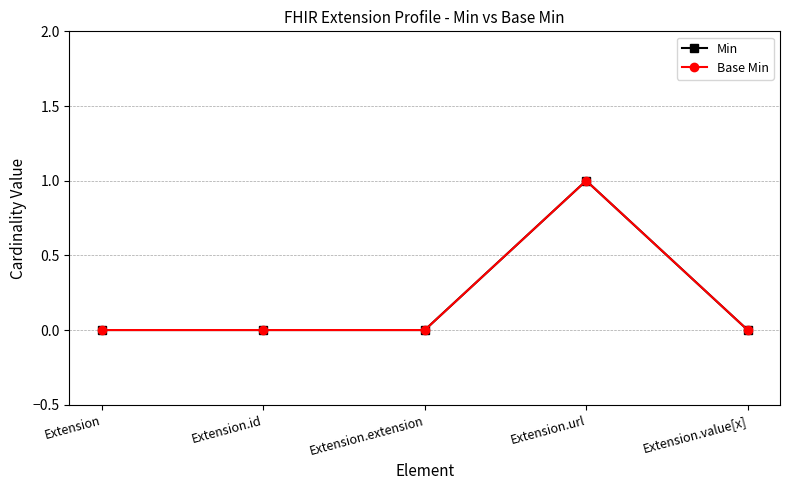

Rank the categories by Base Min value from highest to lowest.

Extension.url, Extension, Extension.id, Extension.extension, Extension.value[x]